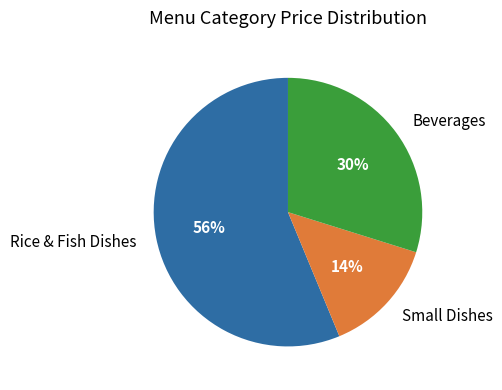

To the nearest percent, what is the difference between the Small Dishes and Beverages slice percentages?

16%